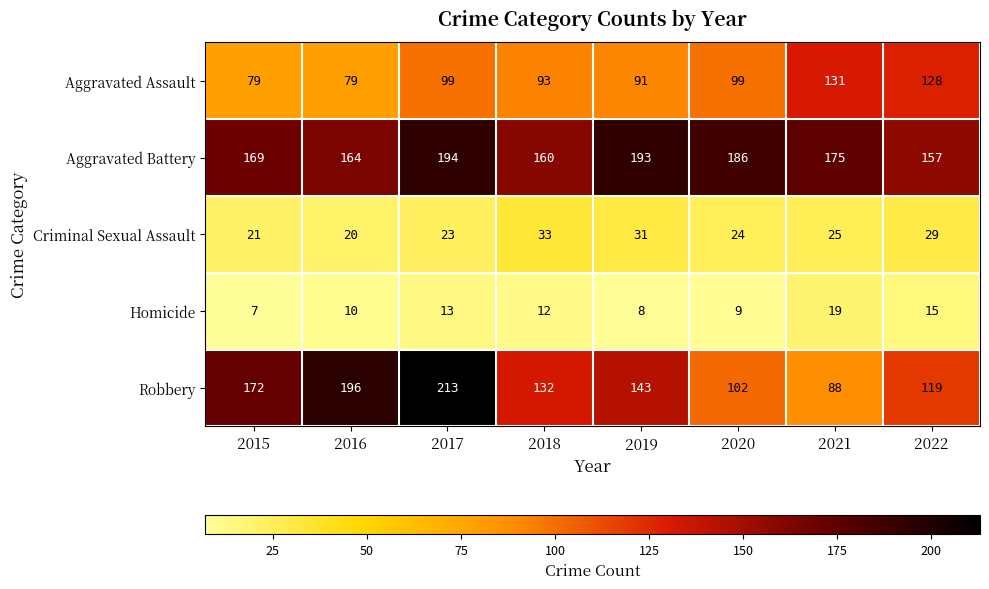

Which series has the largest range (max minus min)?

Robbery